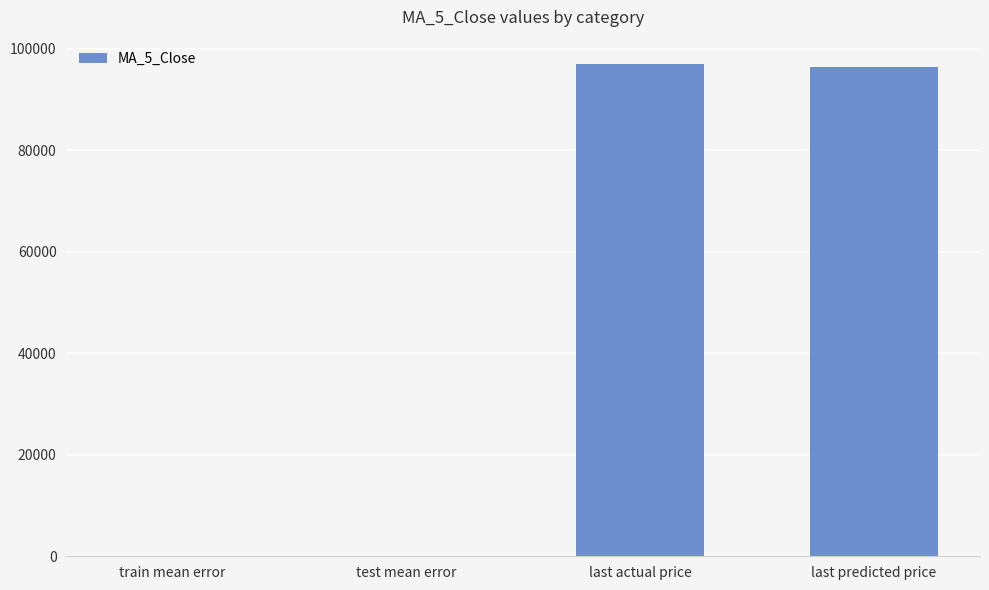

How many data points does each series have?

4